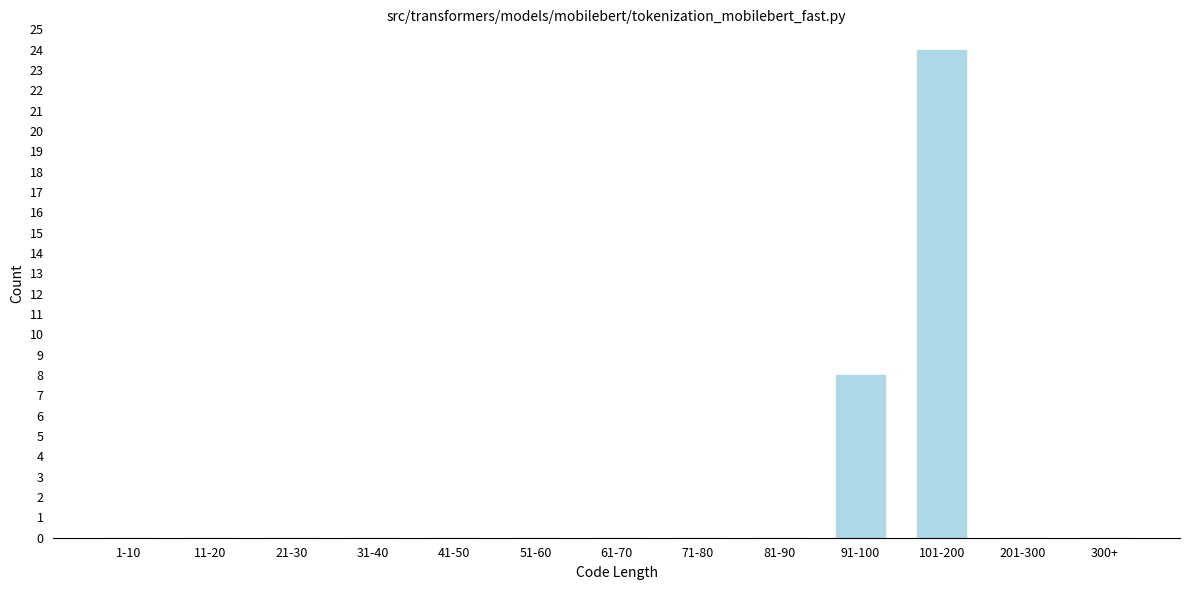

Reading right to left, transcribe all the data shown in this chart.

300+=0	201-300=0	101-200=24	91-100=8	81-90=0	71-80=0	61-70=0	51-60=0	41-50=0	31-40=0	21-30=0	11-20=0	1-10=0